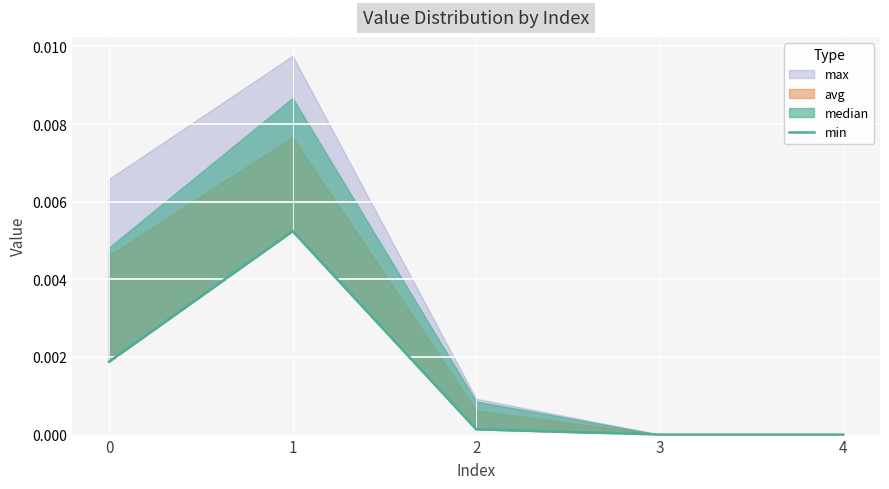

How many categories are shown in the chart?

5